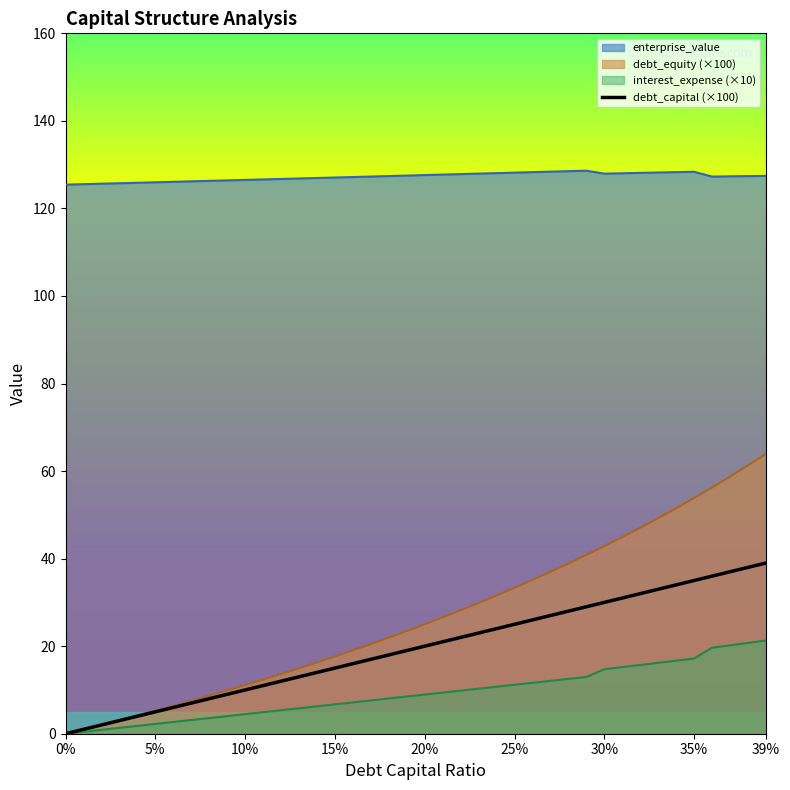

What is the sum of the debt_capital values at 0.17 and 0.37?

54.0